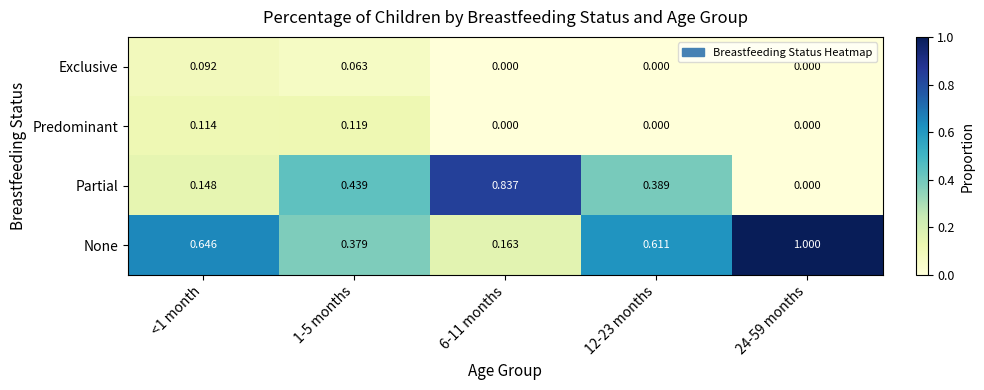

Is the value of Predominant at 1-5 months greater than the value of Exclusive at 12-23 months?

Yes